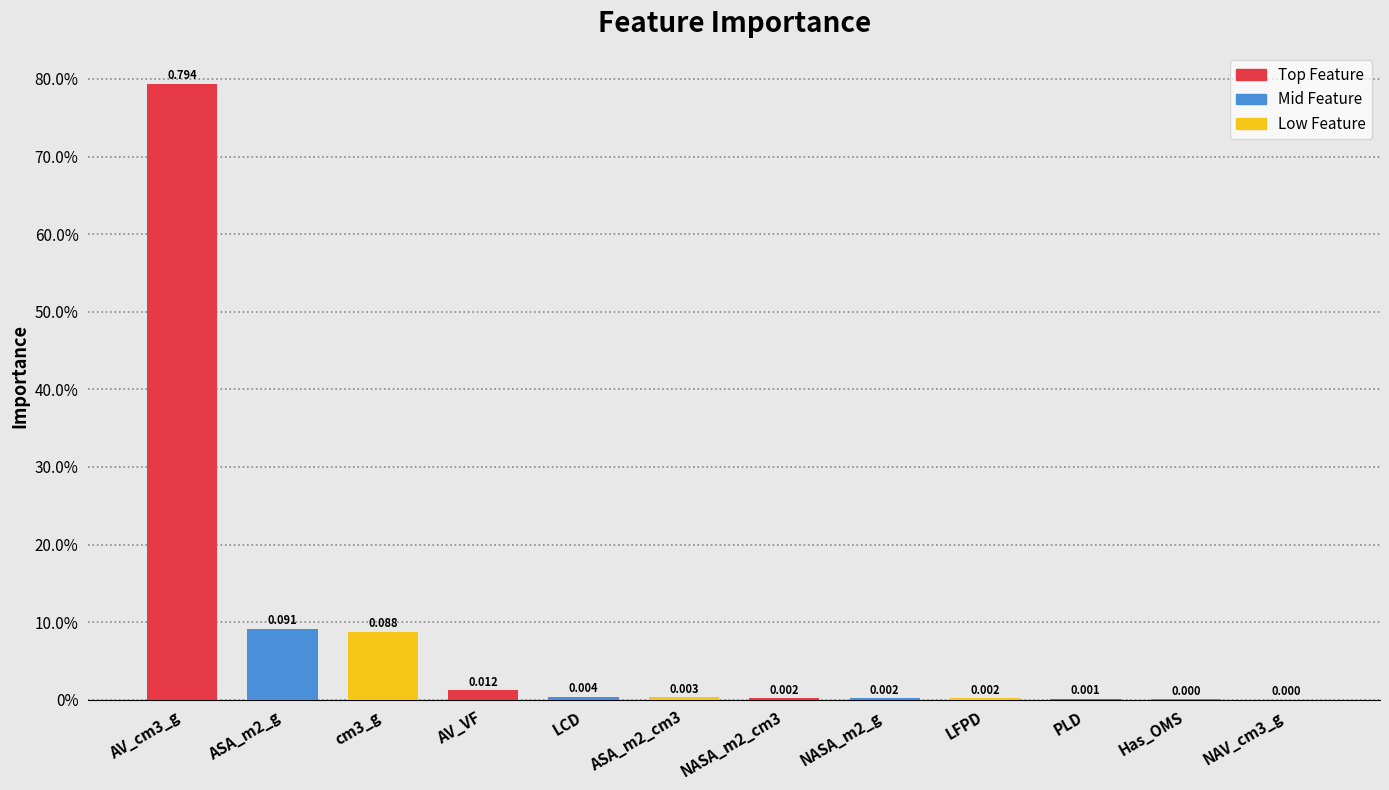

Reading left to right, list all the values displayed in this chart.

0.8	0.1	0.1	0.0	0.0	0.0	0.0	0.0	0.0	0.0	0.0	0.0